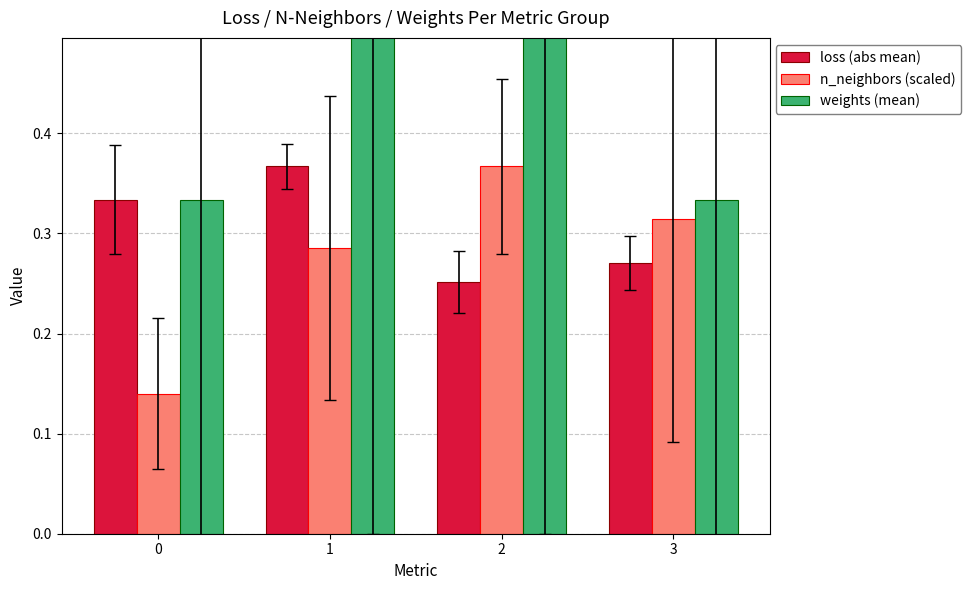

How many distinct data groups are displayed?

3